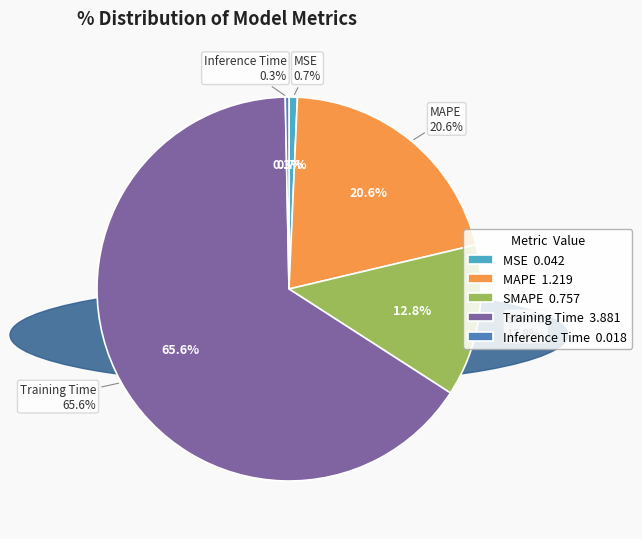

Rank the categories by value from highest to lowest.

Training Time, MAPE, SMAPE, MSE, Inference Time